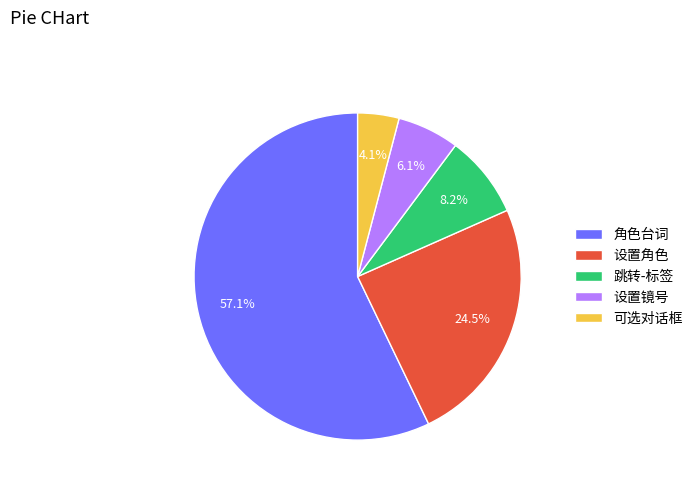

Is the sum of 可选对话框 and 设置角色 greater than half?

No